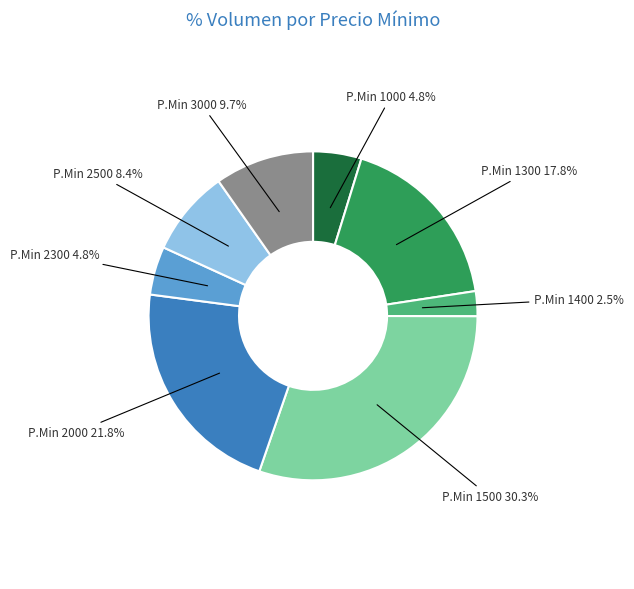

How much of the chart is everything except P.Min 2000?

78.2%